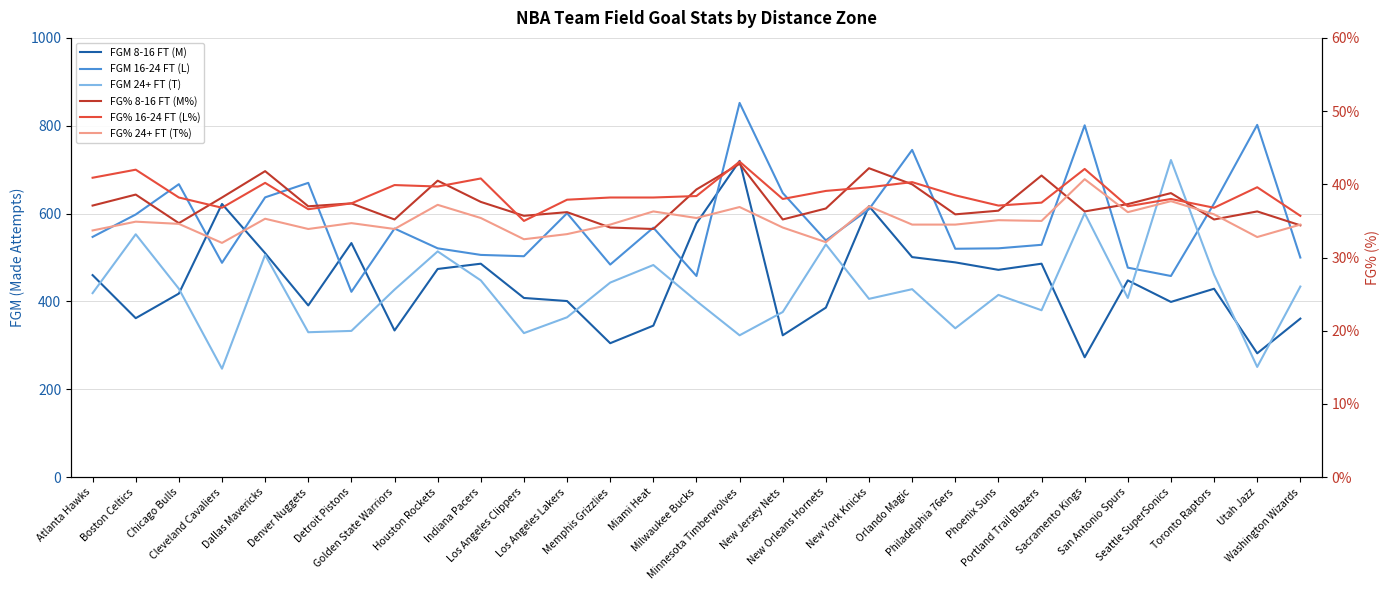

What is the value of the FGM 8-16 FT (M) point at the 2nd from the left?

362.0